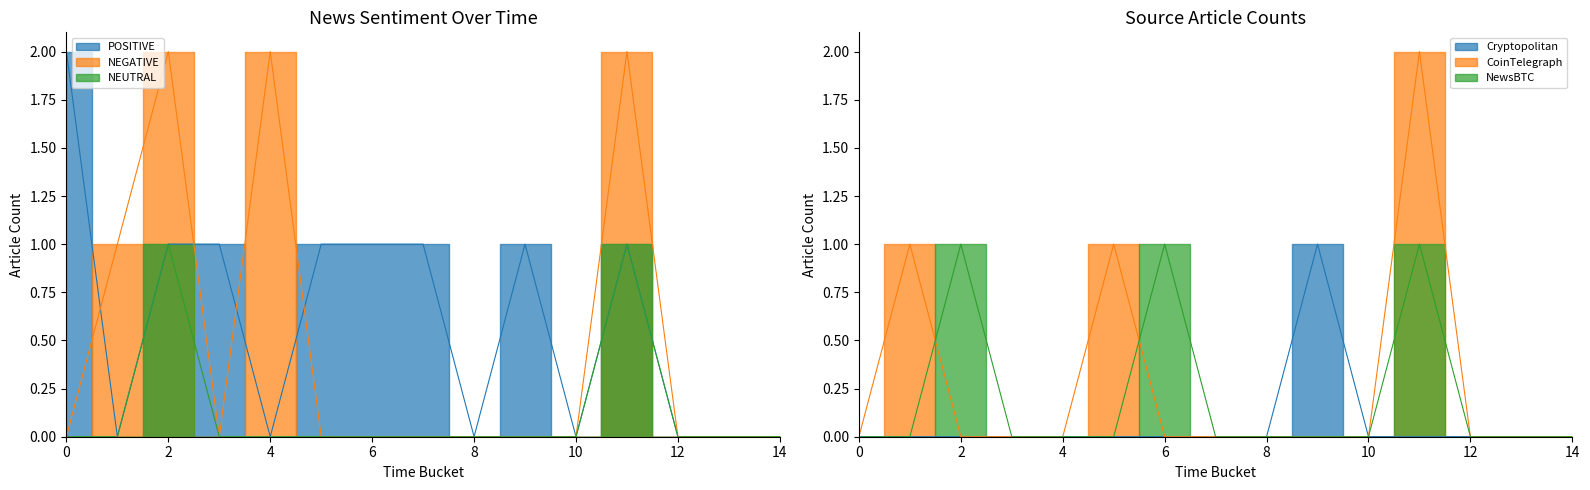

True or false: POSITIVE has more than 0 interior local peaks.

False